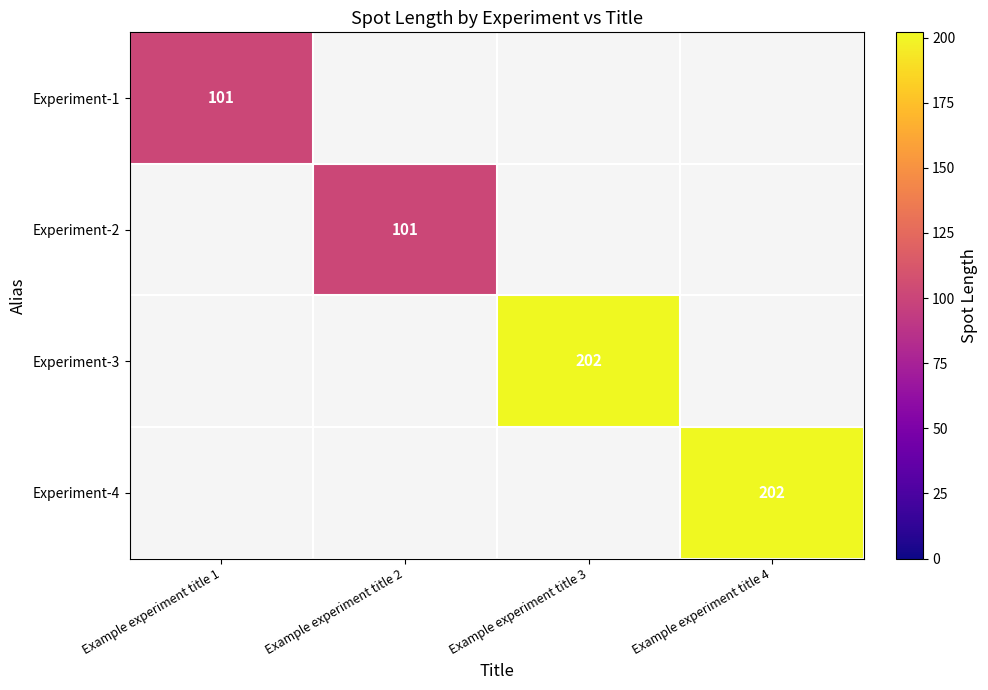

True or false: Experiment-3 has a value of 202 at Example experiment title 3.

True